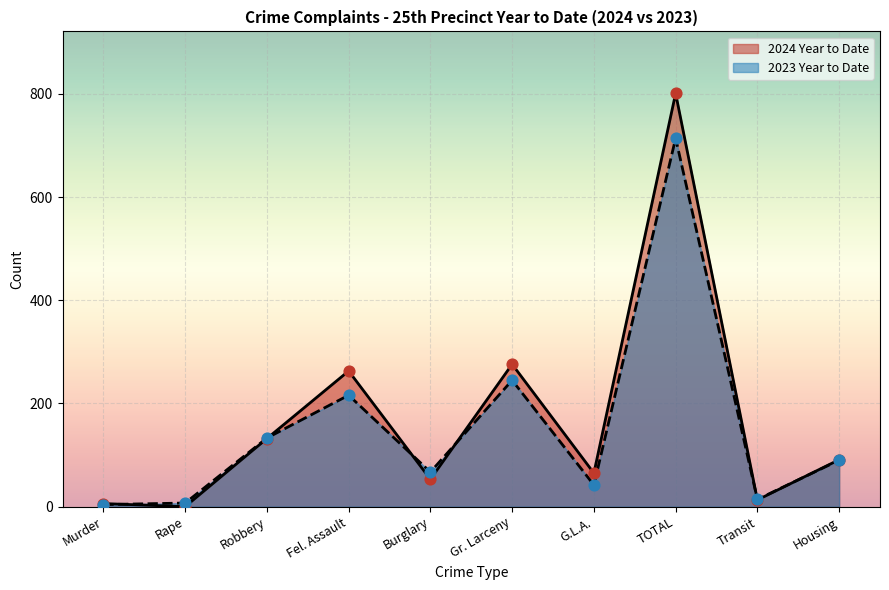

At how many categories does at least one series exceed 208?

3